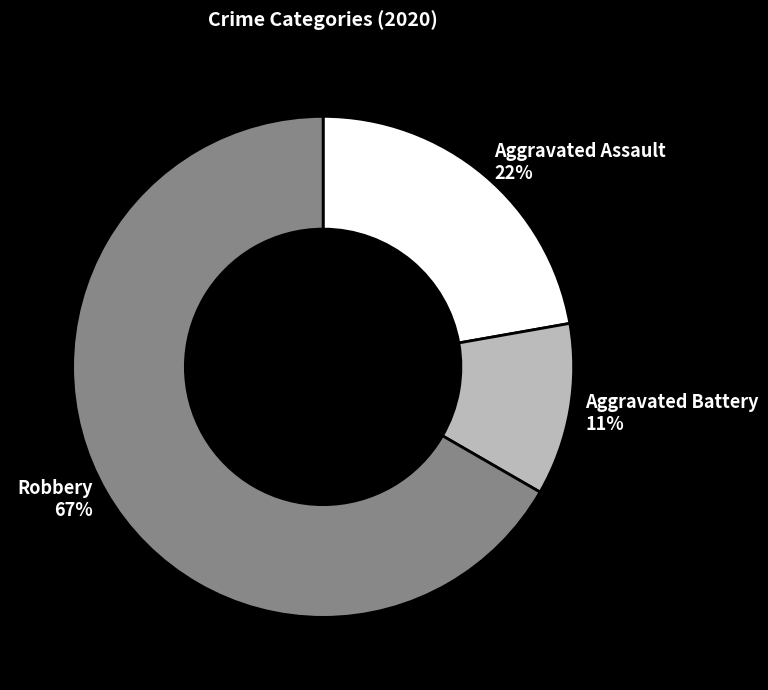

Is it true that Aggravated Assault is 13% of the pie?

False